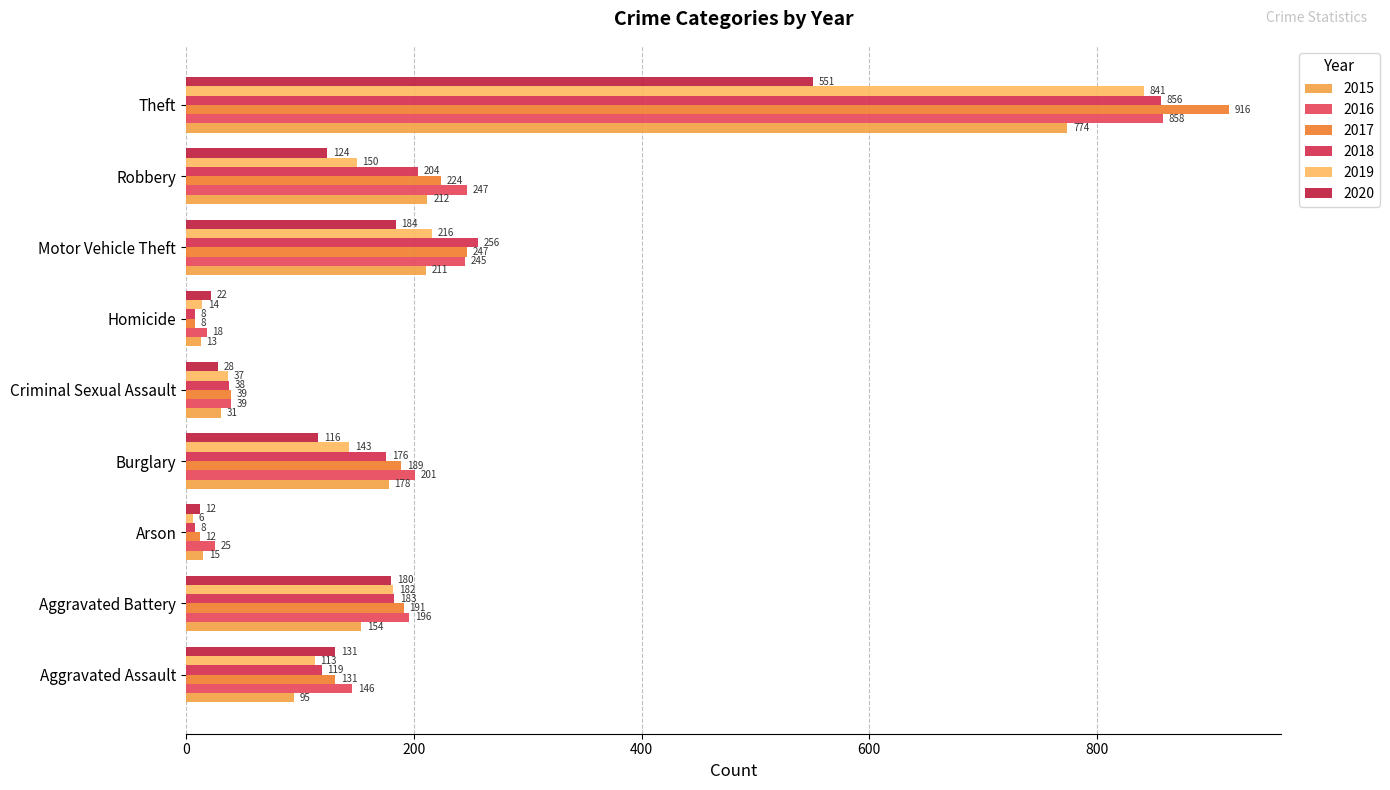

Which category has the lowest value across all series?

Arson